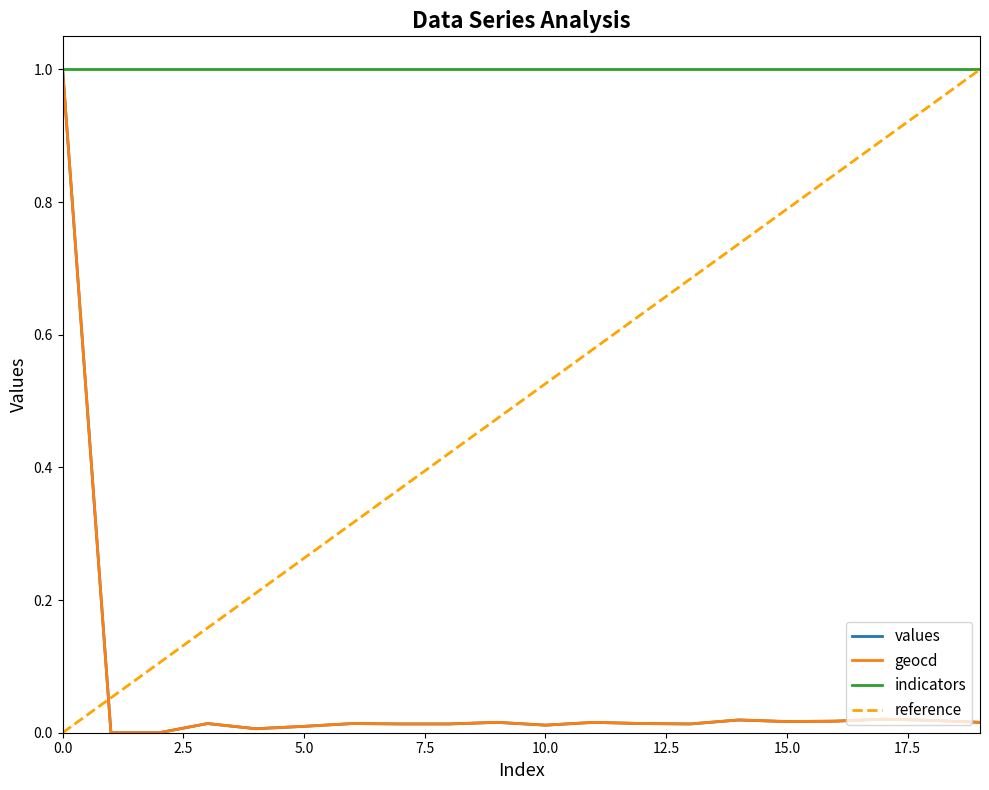

Does the chart have visible grid lines?

No